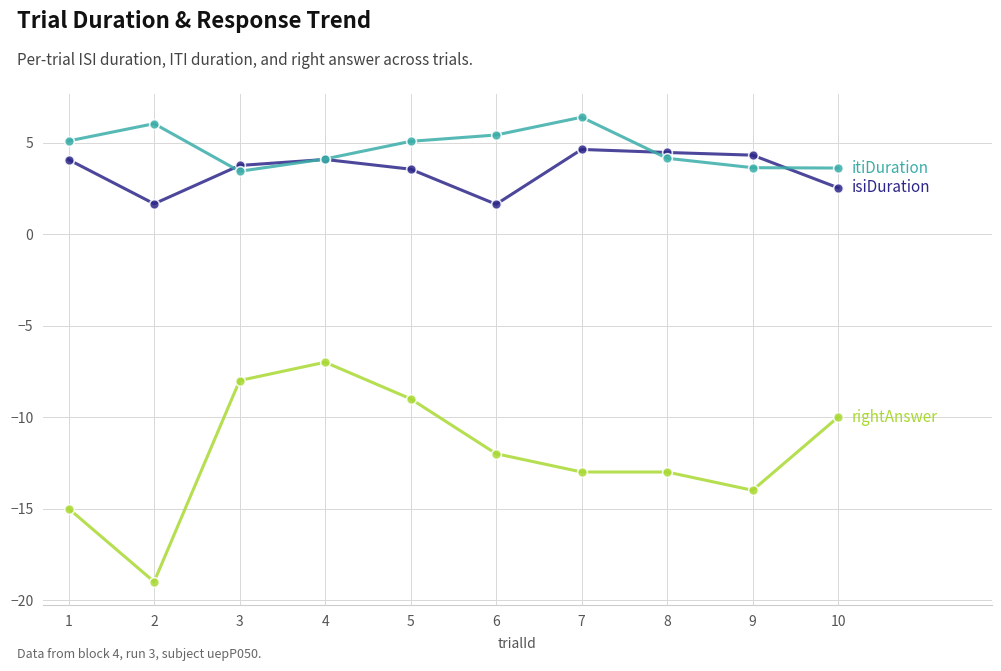

How many data points does each series have?

10